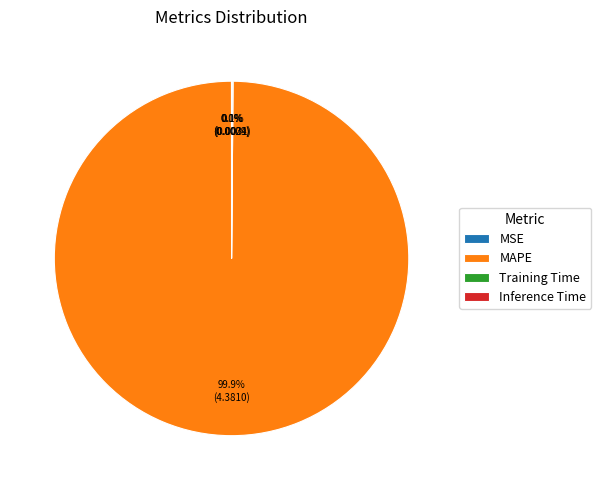

Does MAPE represent more than half of the total?

Yes